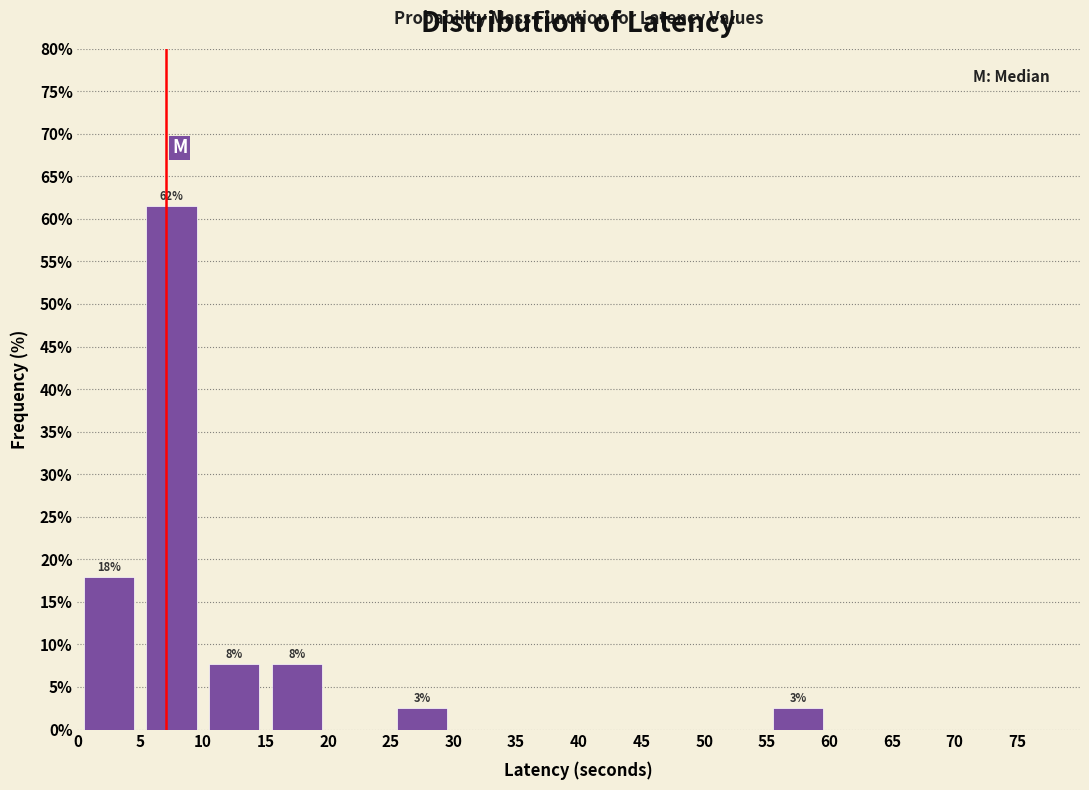

Which range on the x-axis has the tallest bar?

5 to 10